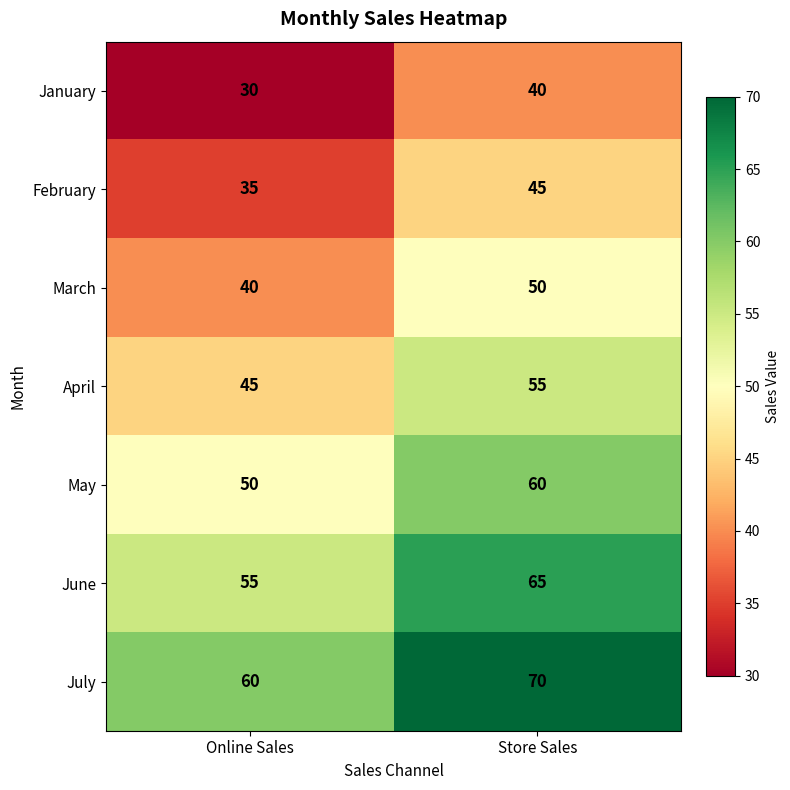

Where is June nearest to the value 60?

Online Sales